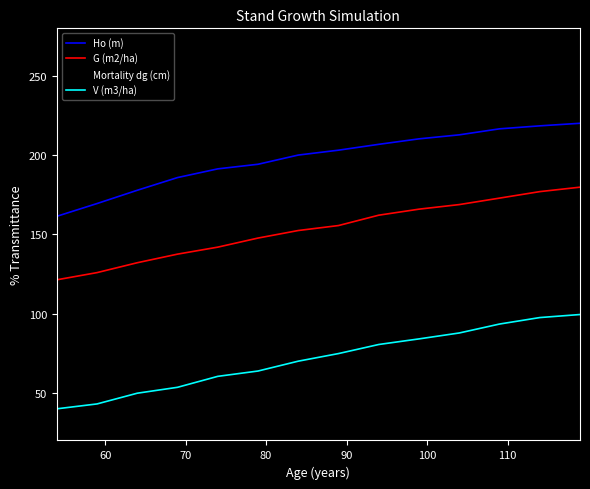

True or false: V (m3/ha) and Mortality dg (cm) intersect in this chart.

True